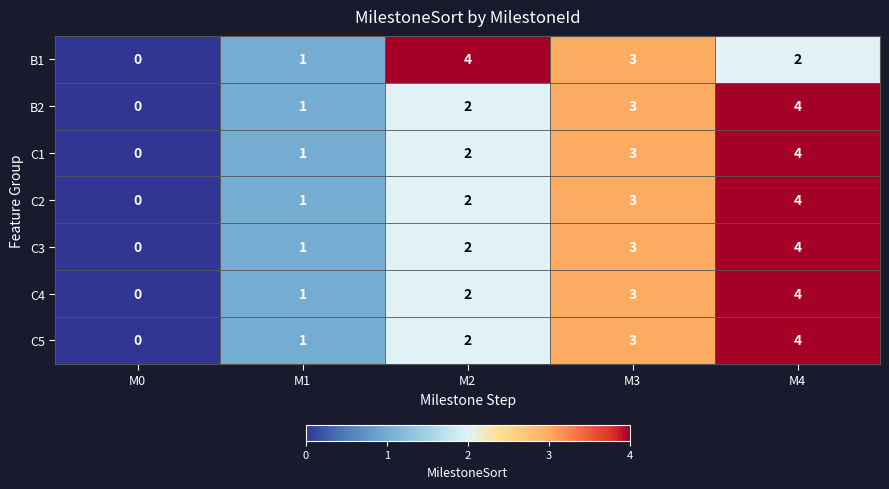

Count the number of data series in this chart.

7